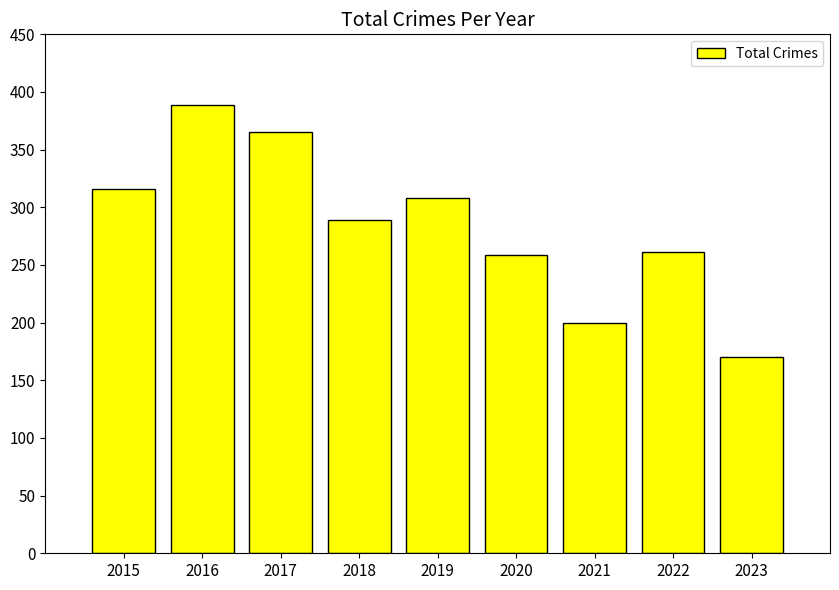

How many bars are there in total?

9